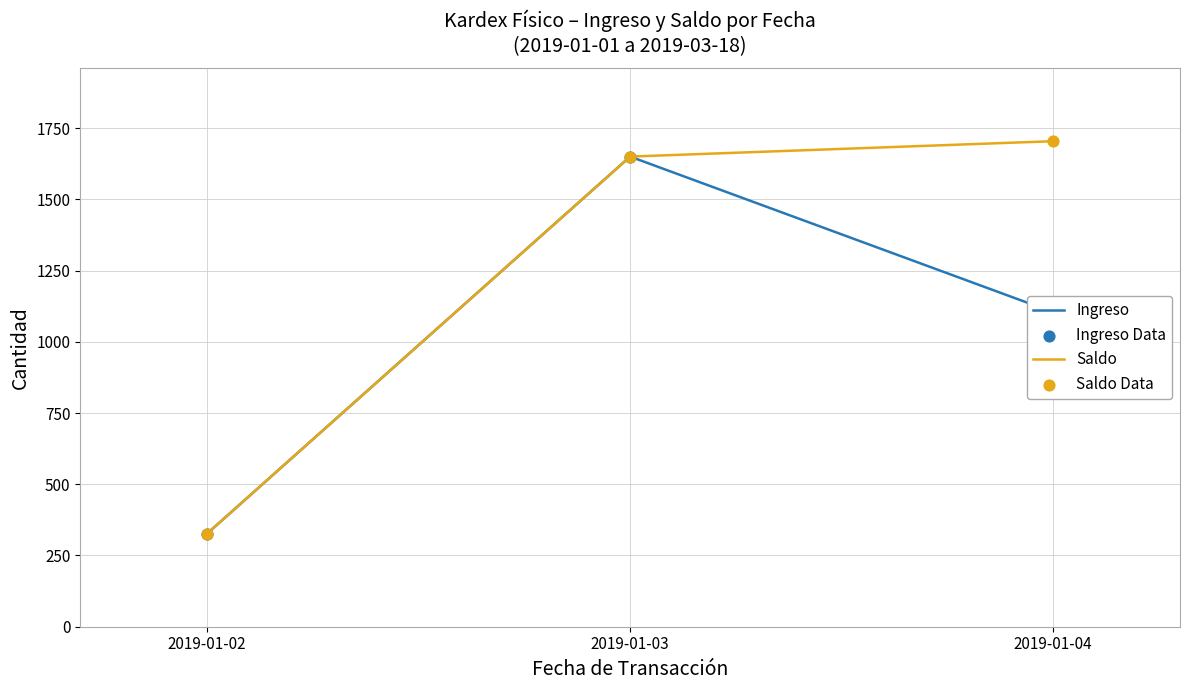

At how many categories does at least one series exceed 811?

2